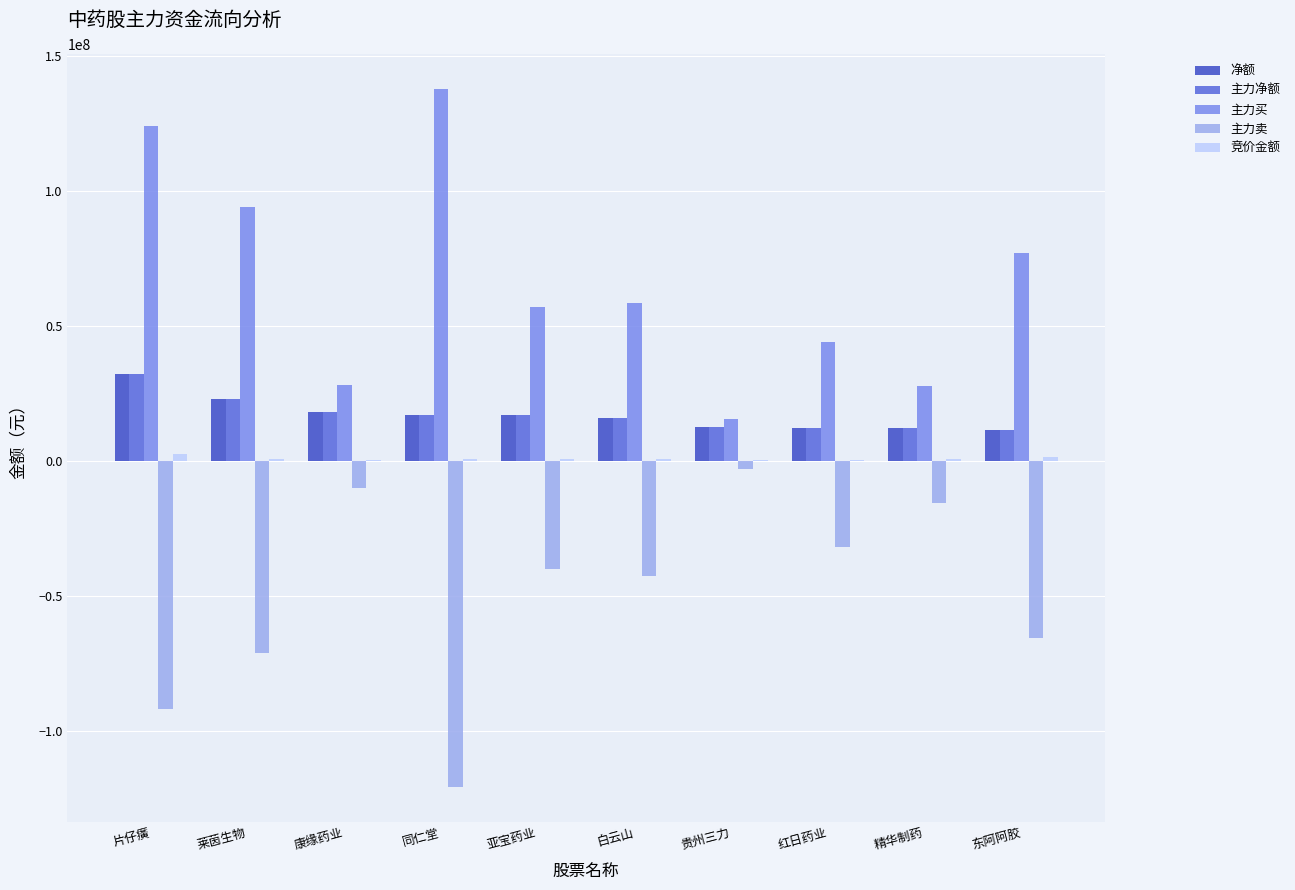

The 主力卖 series shows -31863412 at 红日药业. True or false?

True